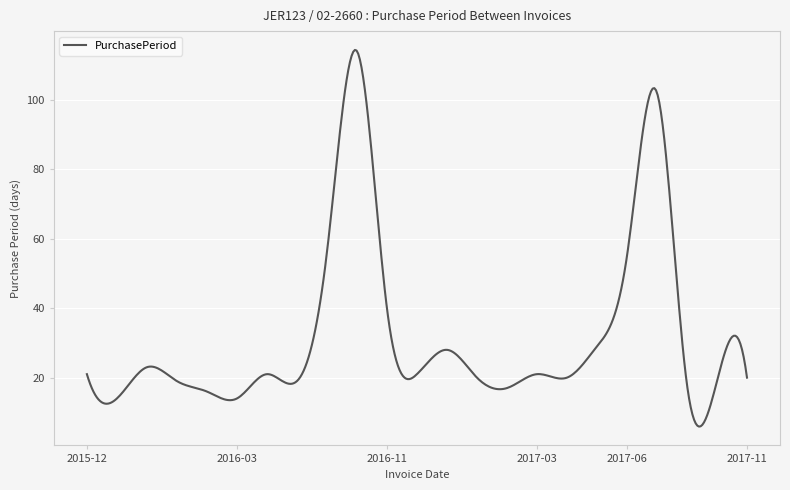

Is this an area chart (filled region under the line)?

No